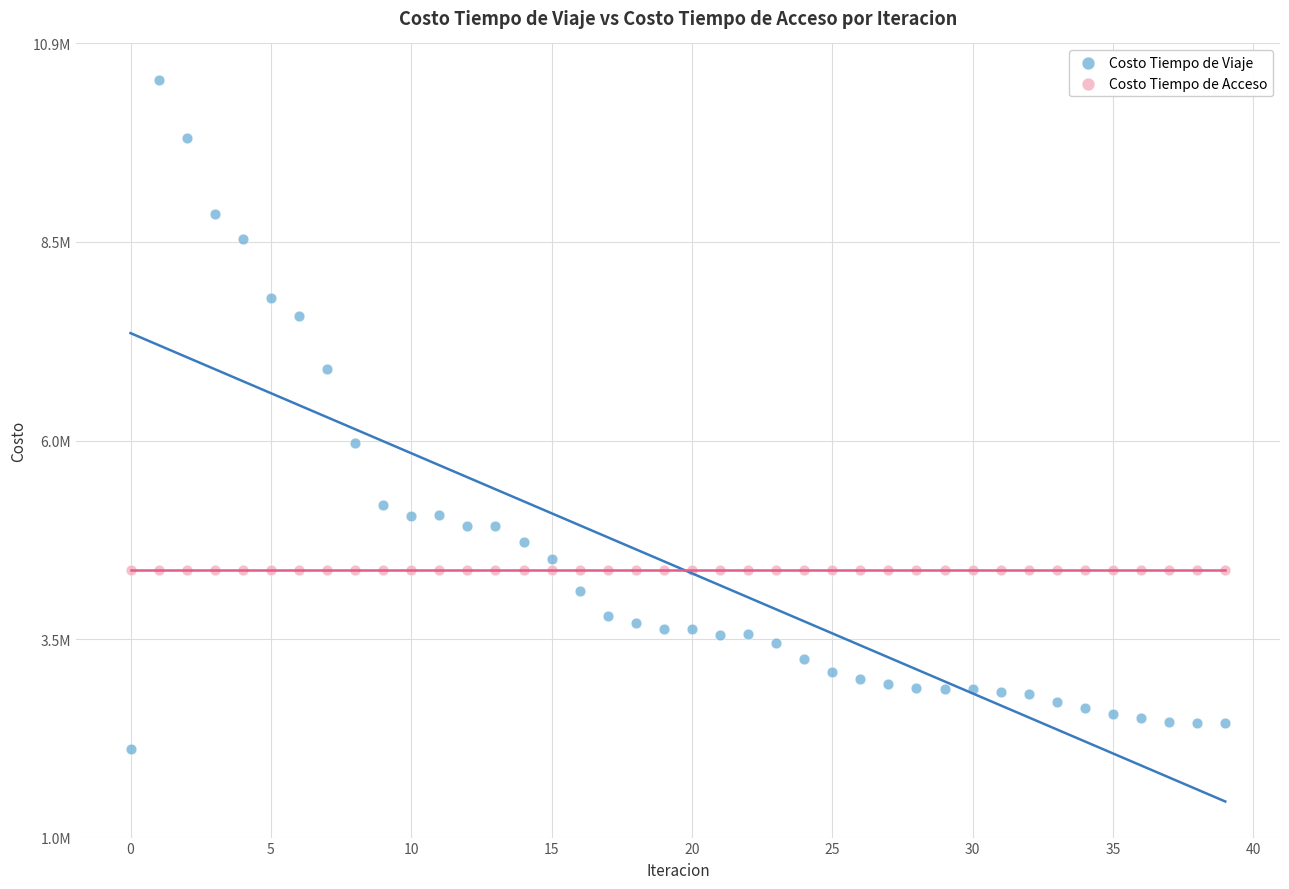

Which series contains the lowest Y value?

Costo Tiempo de Viaje